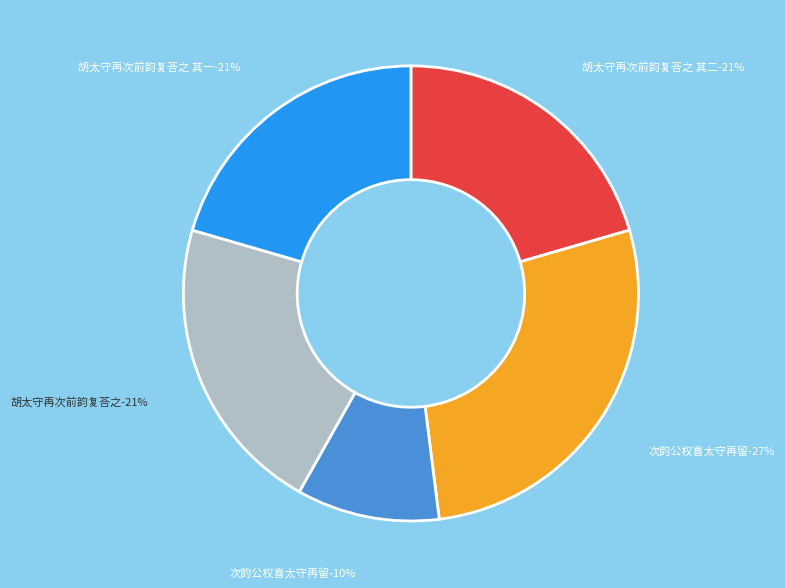

Combined, do 胡太守再次前韵复荅之 其二 and 次韵公权喜太守再留 account for over 50%?

No